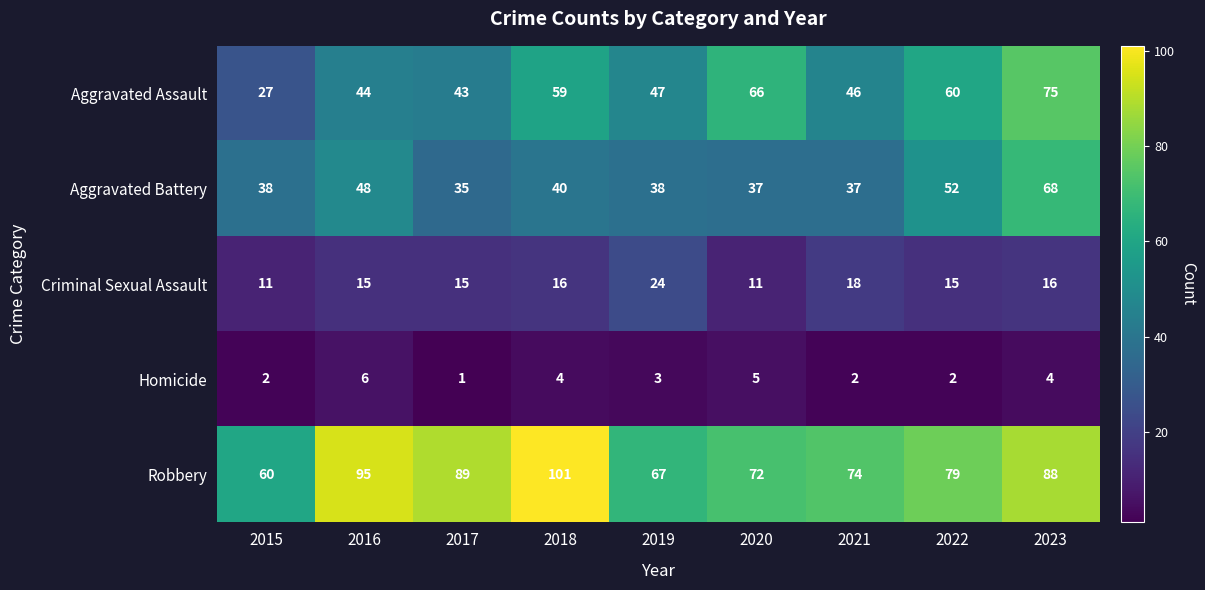

Rank the series at 2020 from highest to lowest value.

Robbery, Aggravated Assault, Aggravated Battery, Criminal Sexual Assault, Homicide